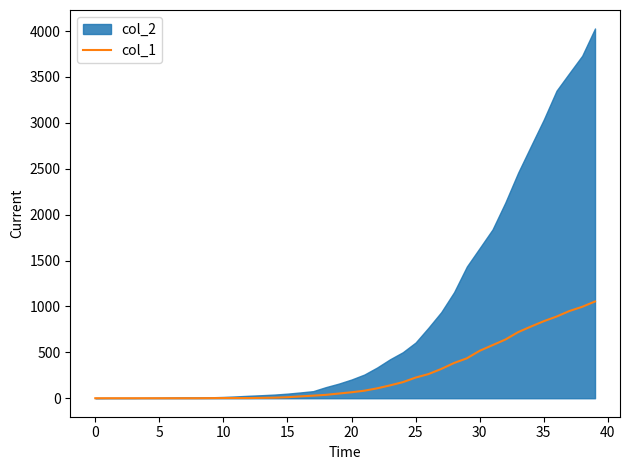

What is the value of the 13th point from the left?

2